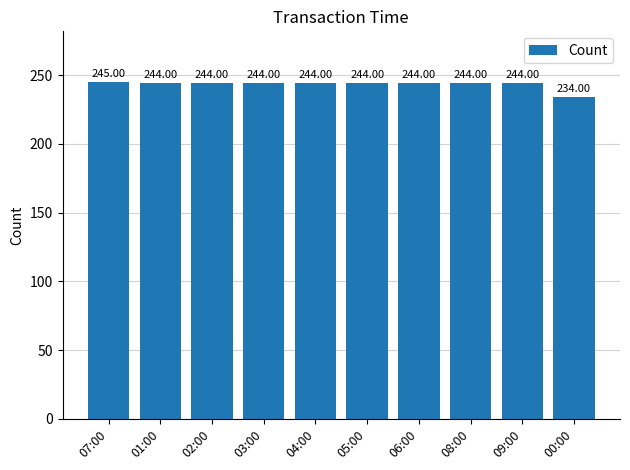

What is the ratio of the value at 02:00 to the value at 03:00?

1.0